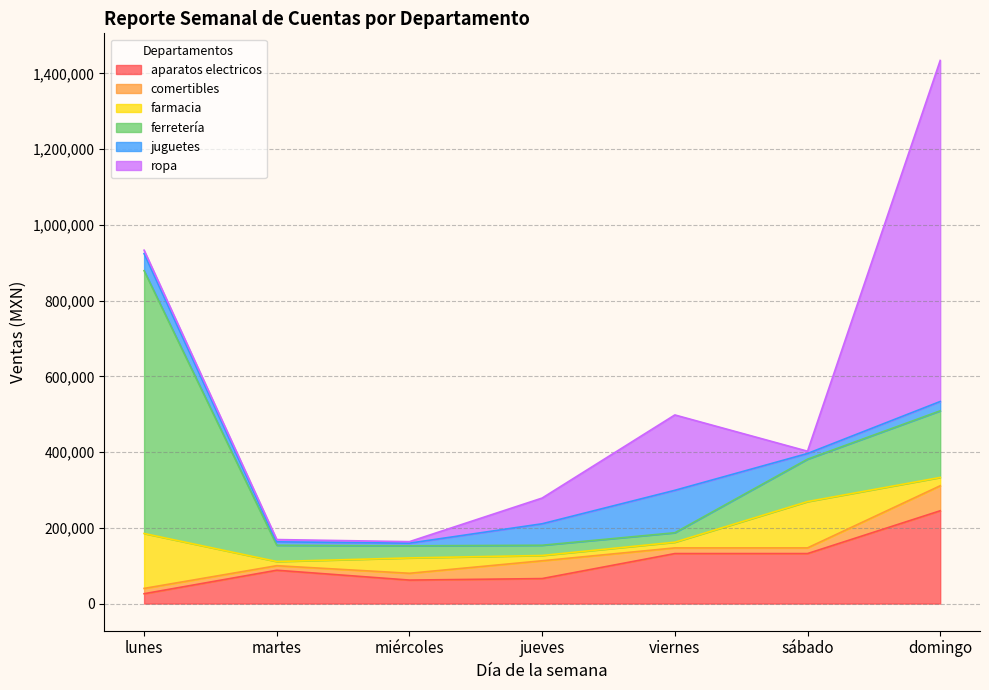

Which series has the widest spread of values?

ropa